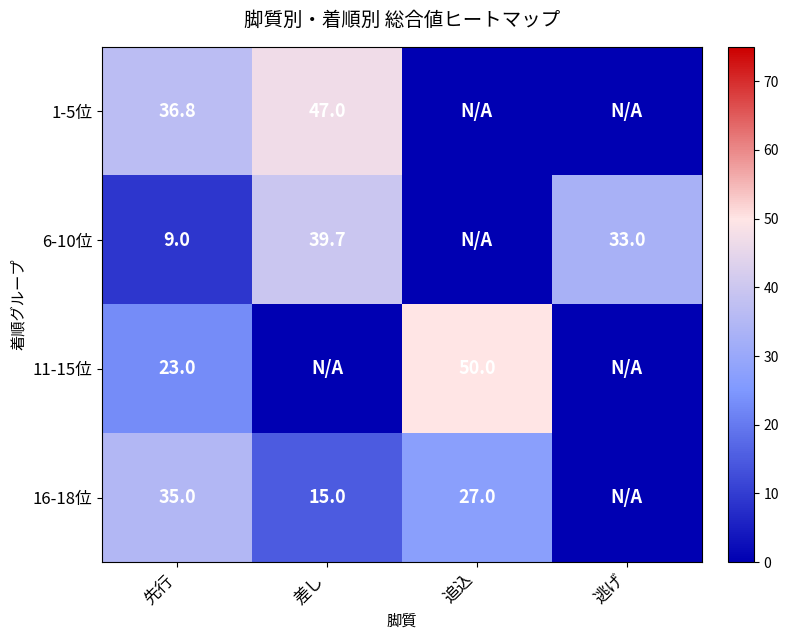

The value of 6-10位 at 逃げ is 58.9. True or false?

False